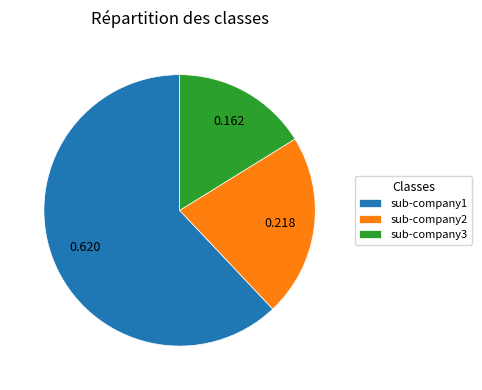

Is the sum of sub-company1 and sub-company2 greater than half?

Yes